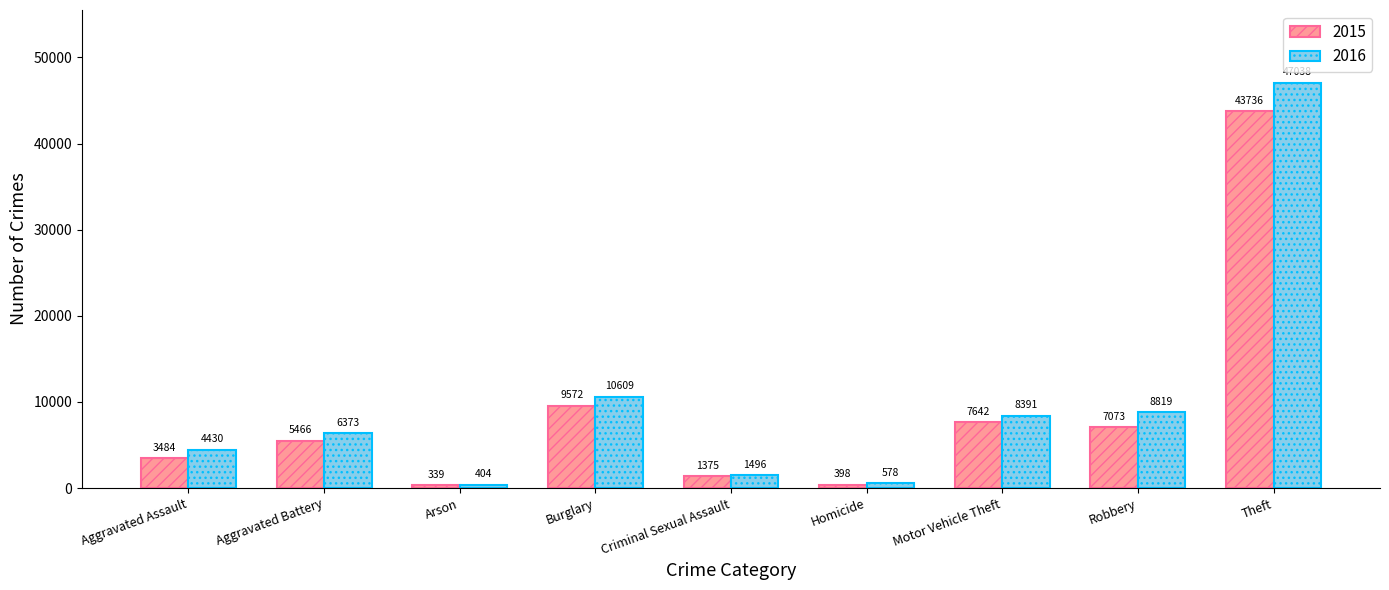

What is the difference between the maximum and minimum values in the 2016 series?

46634